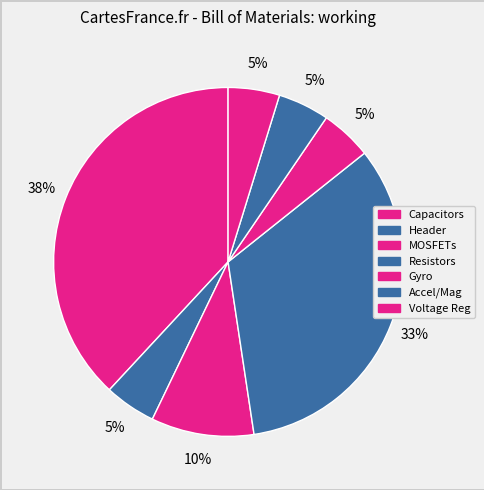

Count the number of slices in the pie.

7